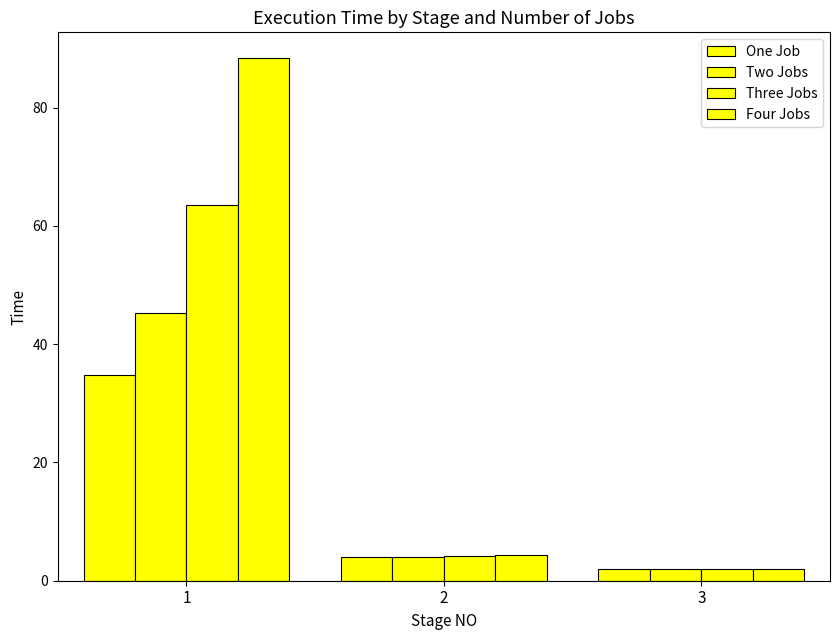

How many data points does each series have?

3